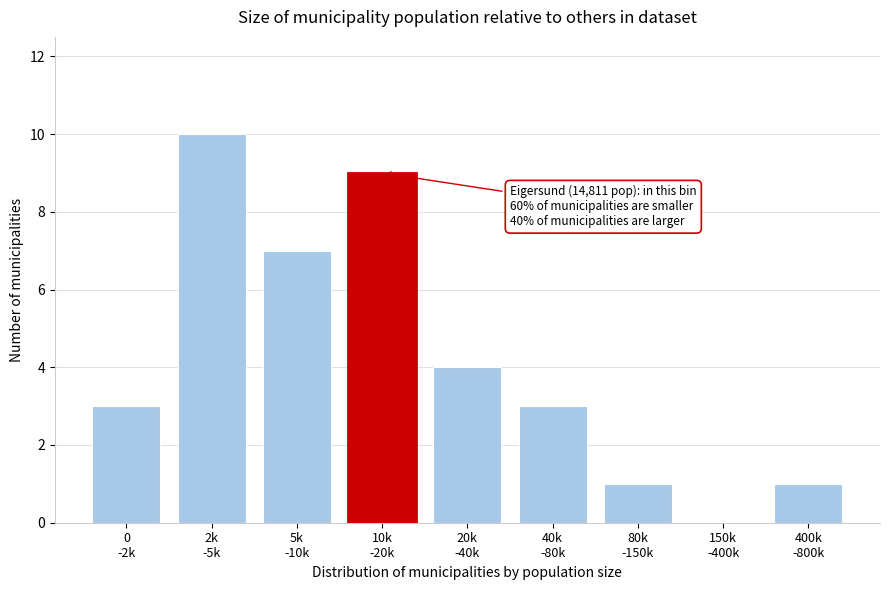

What is the greatest value displayed?

10